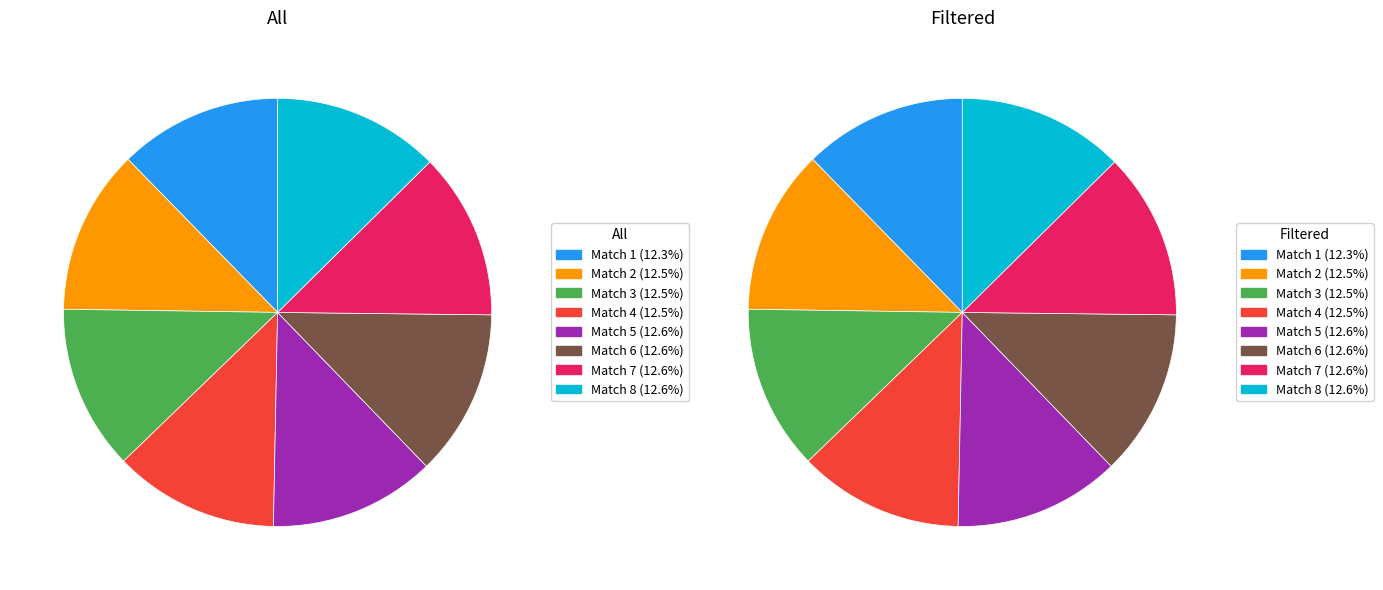

How much of the chart is everything except Match 2?

87.5%